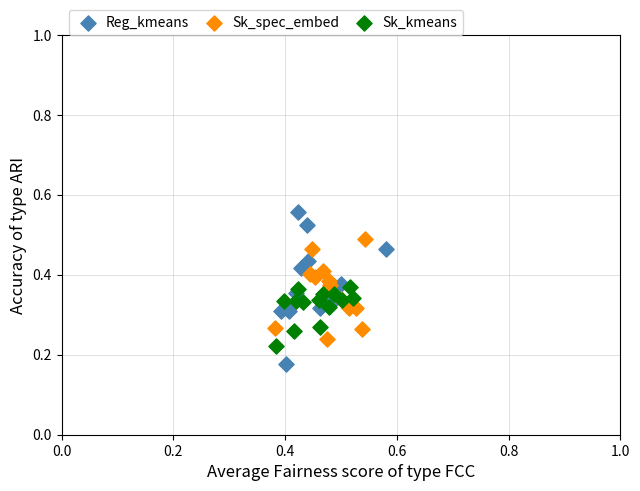

Which series reaches the maximum Y coordinate?

Reg_kmeans